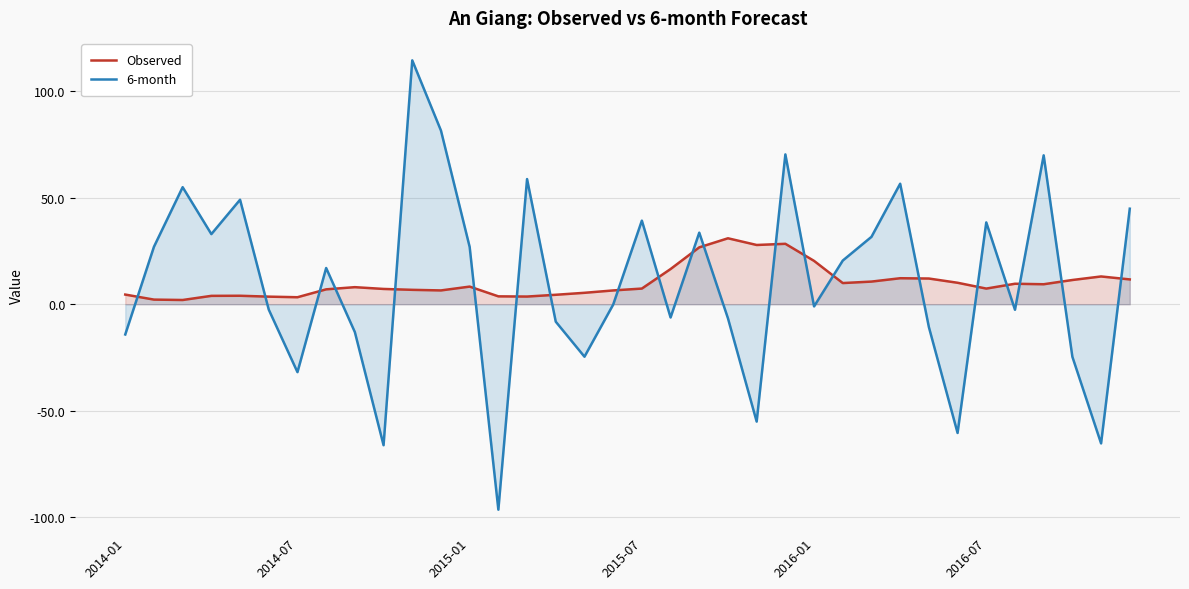

After their last crossing, which series has the higher values: 6-month or Observed?

6-month